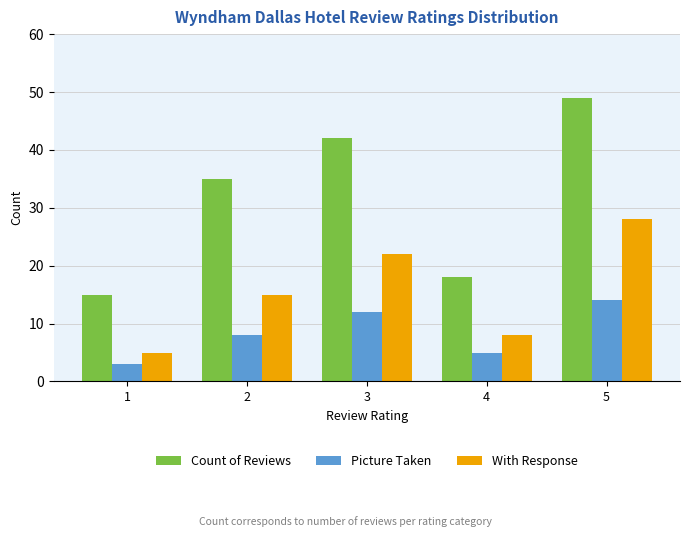

How many data points in Picture Taken are less than 8?

2